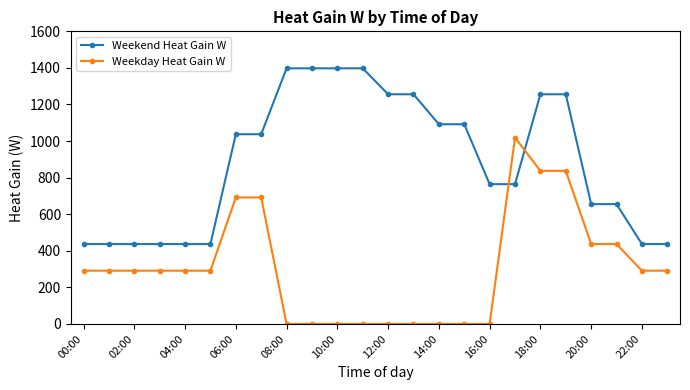

True or false: Weekday Heat Gain W and Weekend Heat Gain W intersect in this chart.

True